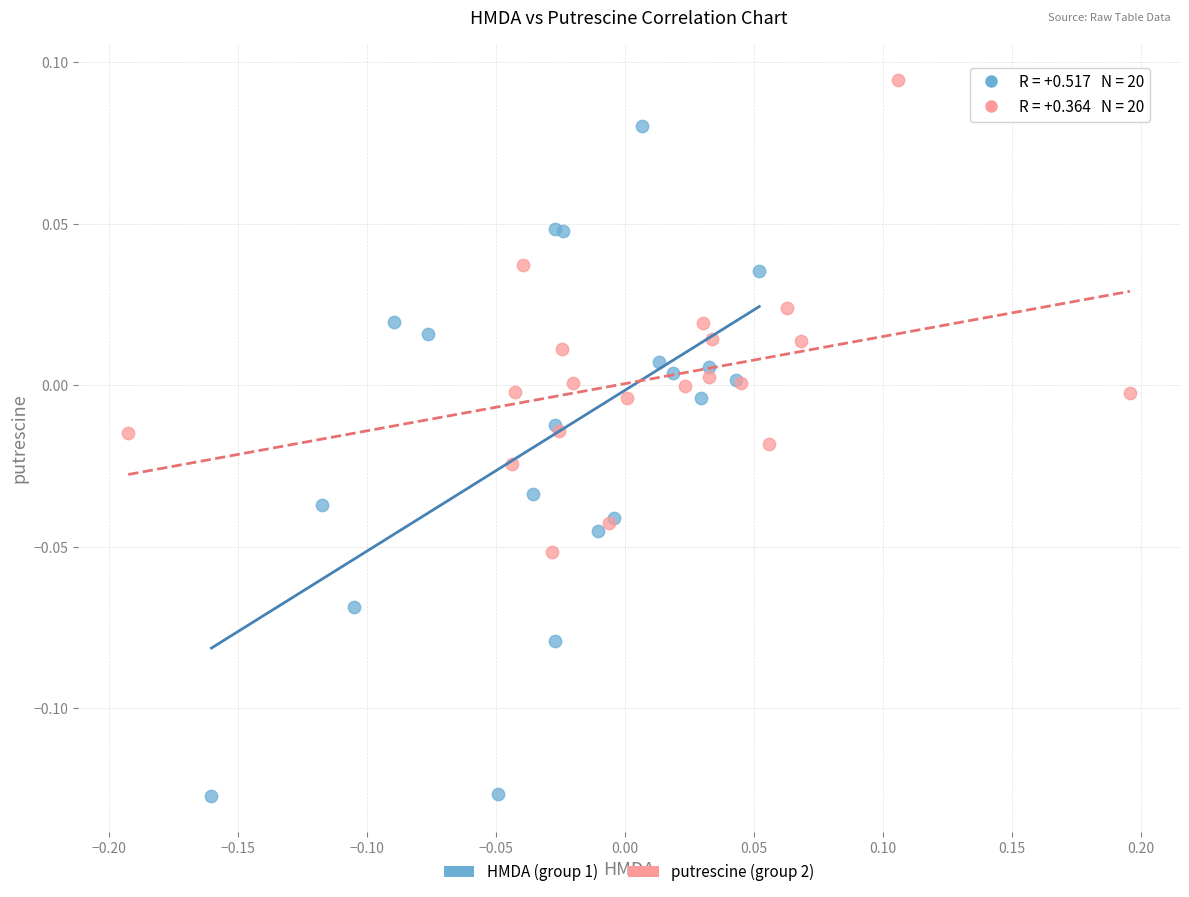

Which series reaches the maximum Y coordinate?

putrescine (group 2)